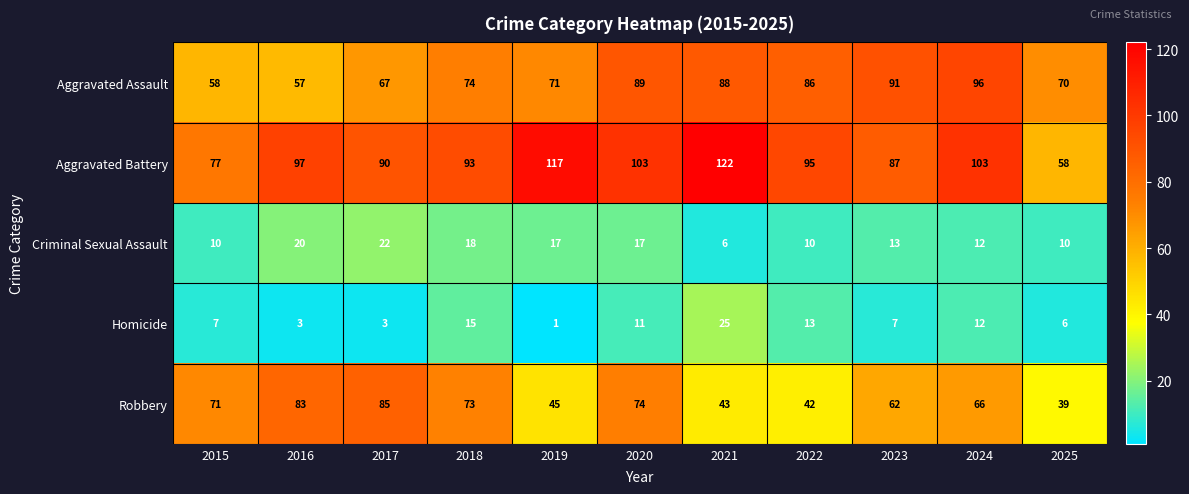

Rank the series by their maximum value, from highest to lowest.

Aggravated Battery, Aggravated Assault, Robbery, Homicide, Criminal Sexual Assault